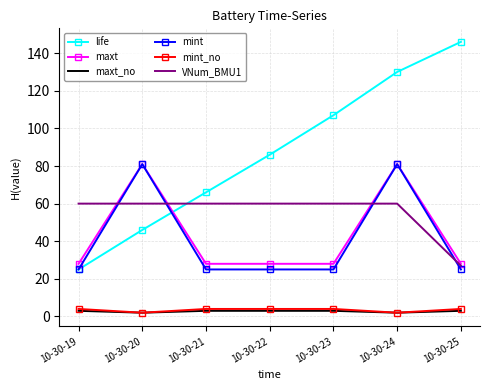

What is the total value across all series at 10-30-24?

356